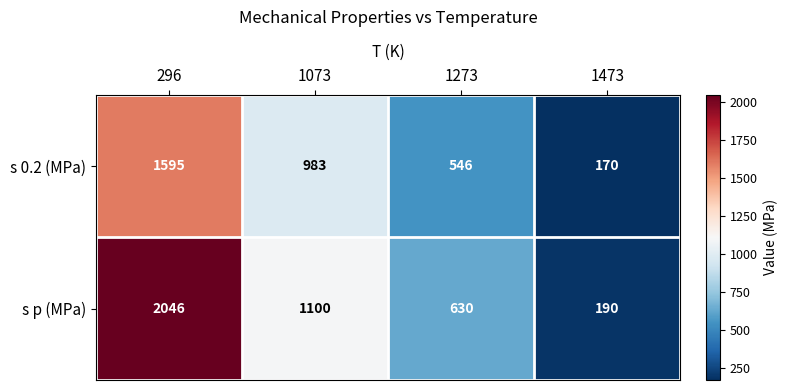

Reading left to right, list all the values displayed in this chart.

s 0.2 (MPa): 1595	983	546	170
s p (MPa): 2046	1100	630	190